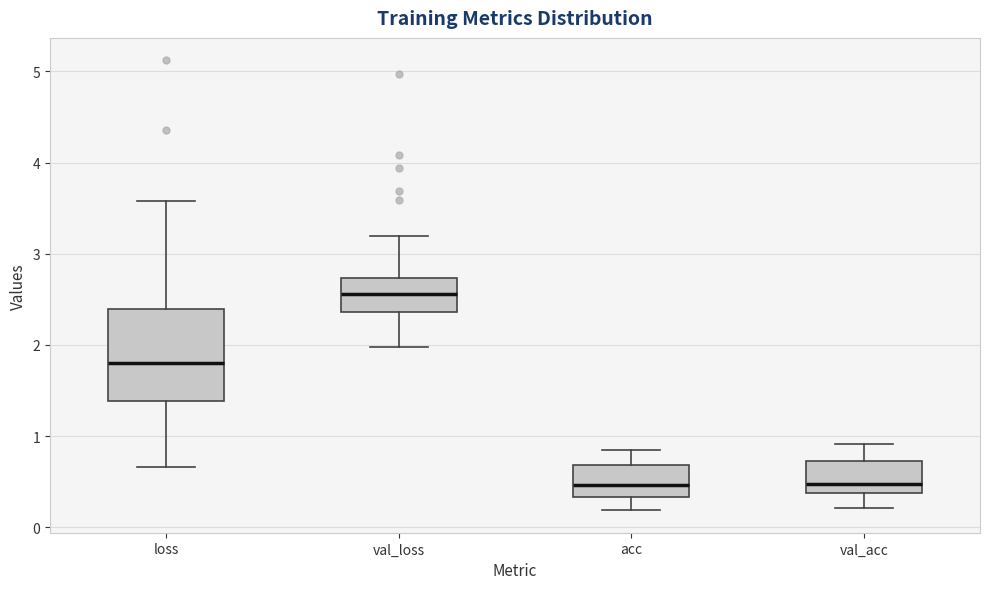

Where is the upper edge of the box for acc on the y-axis? The values are not printed on the chart, so give them approximately, as read against the axis.

0.7